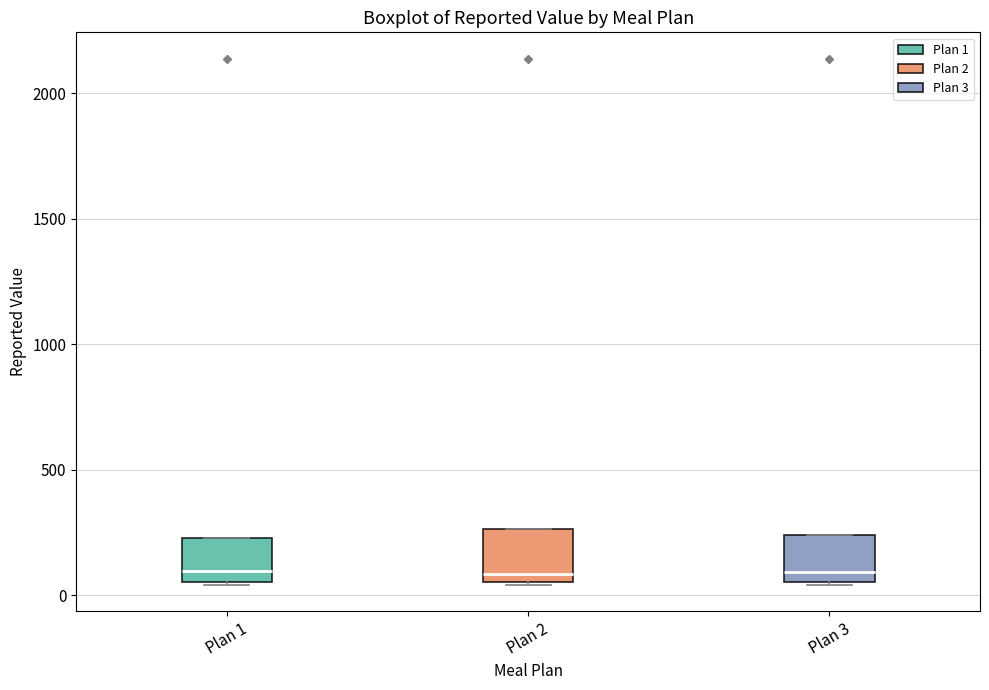

Reading left to right, transcribe this box plot: for each box, give where its median line is, the range the box spans, and where its two whiskers end, as read against the y-axis. The values are not printed on the chart, so give them approximately, as read against the axis.

Plan 1: median 100, box 50 to 250, whiskers 50 to 250
Plan 2: median 100, box 50 to 250, whiskers 50 to 250
Plan 3: median 100, box 50 to 250, whiskers 50 to 250